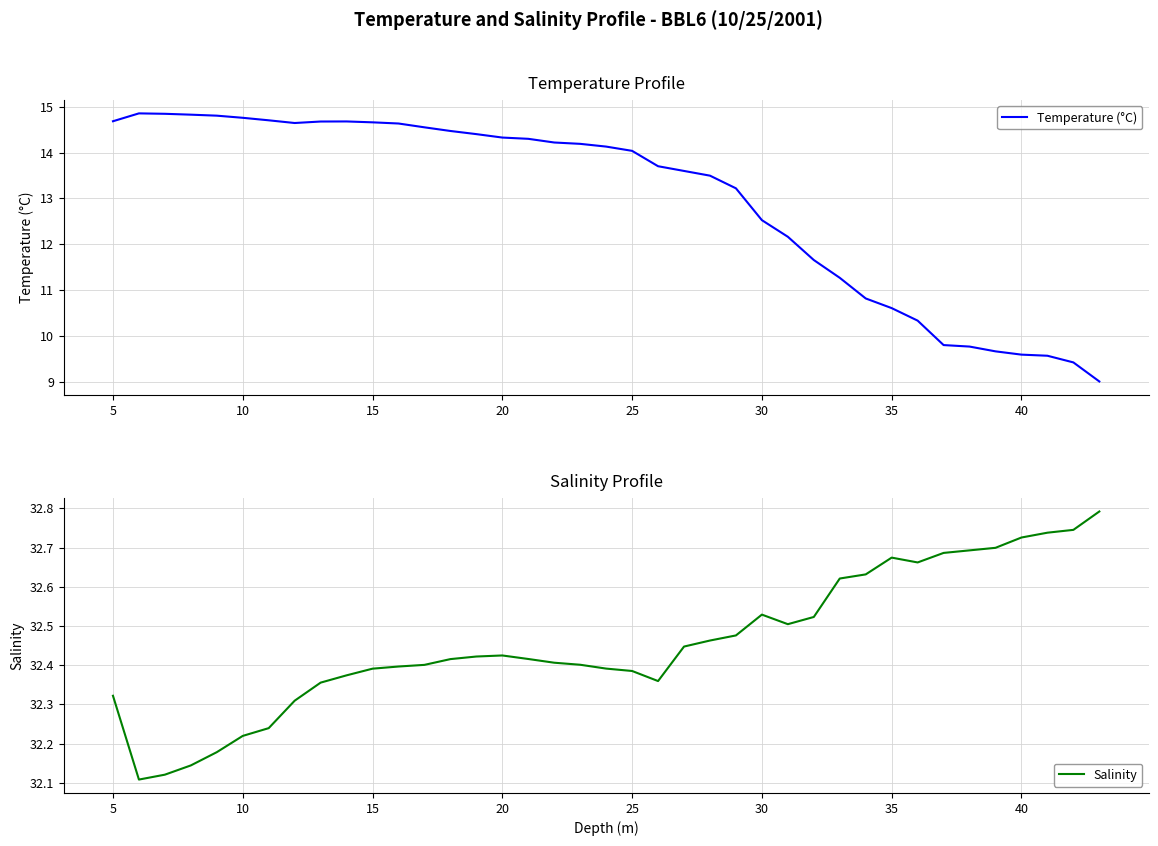

Reading left to right, extract all data points from this chart.

Temperature (°C): 14.7	14.9	14.8	14.8	14.8	14.8	14.7	14.6	14.7	14.7	14.7	14.6	14.5	14.5	14.4	14.3	14.3	14.2	14.2	14.1	14.0	13.7	13.6	13.5	13.2	12.5	12.2	11.7	11.3	10.8	10.6	10.3	9.8	9.8	9.7	9.6	9.6	9.4	9.0
Salinity: 32.3	32.1	32.1	32.1	32.2	32.2	32.2	32.3	32.4	32.4	32.4	32.4	32.4	32.4	32.4	32.4	32.4	32.4	32.4	32.4	32.4	32.4	32.4	32.5	32.5	32.5	32.5	32.5	32.6	32.6	32.7	32.7	32.7	32.7	32.7	32.7	32.7	32.7	32.8